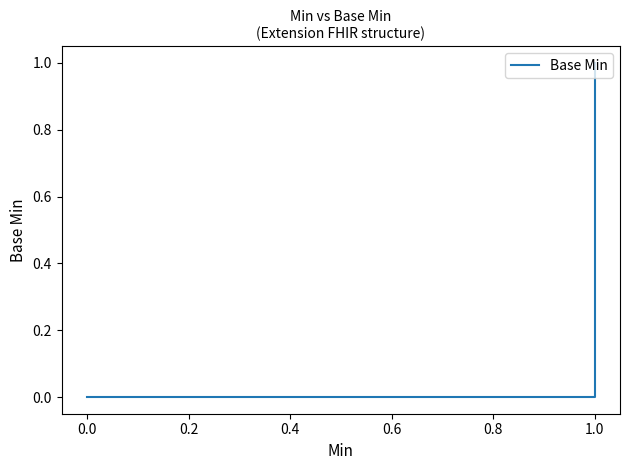

Reading left to right, what are all the values shown in this chart?

0	0	0	0	1